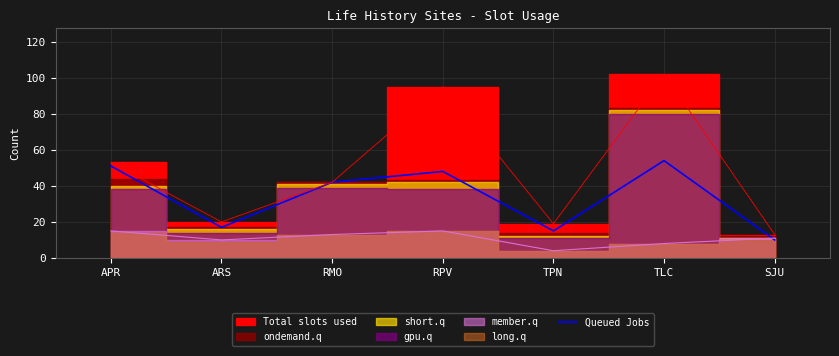

Reading left to right, list all the values displayed in this chart.

APR=51	ARS=17	RMO=42	RPV=48	TPN=15	TLC=54	SJU=10